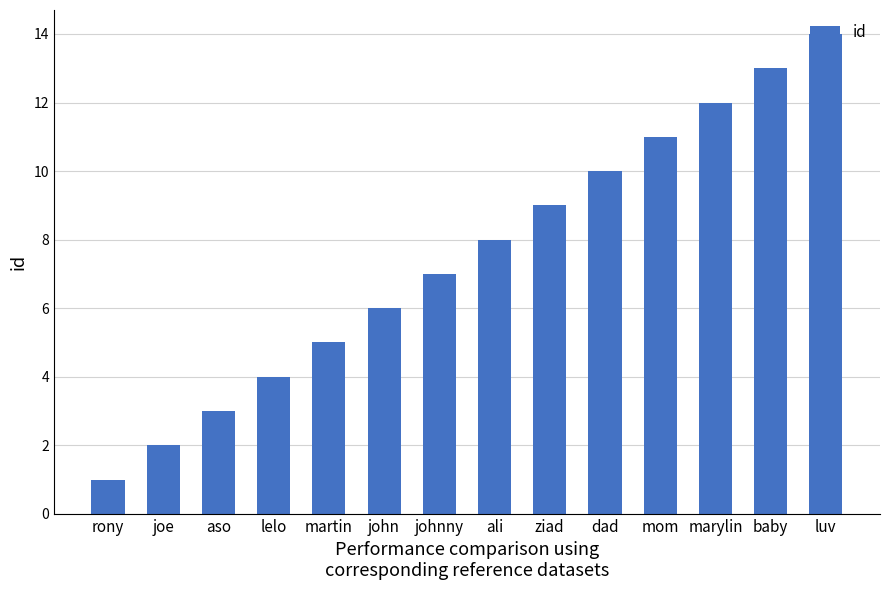

Which has a higher value, luv or joe?

luv